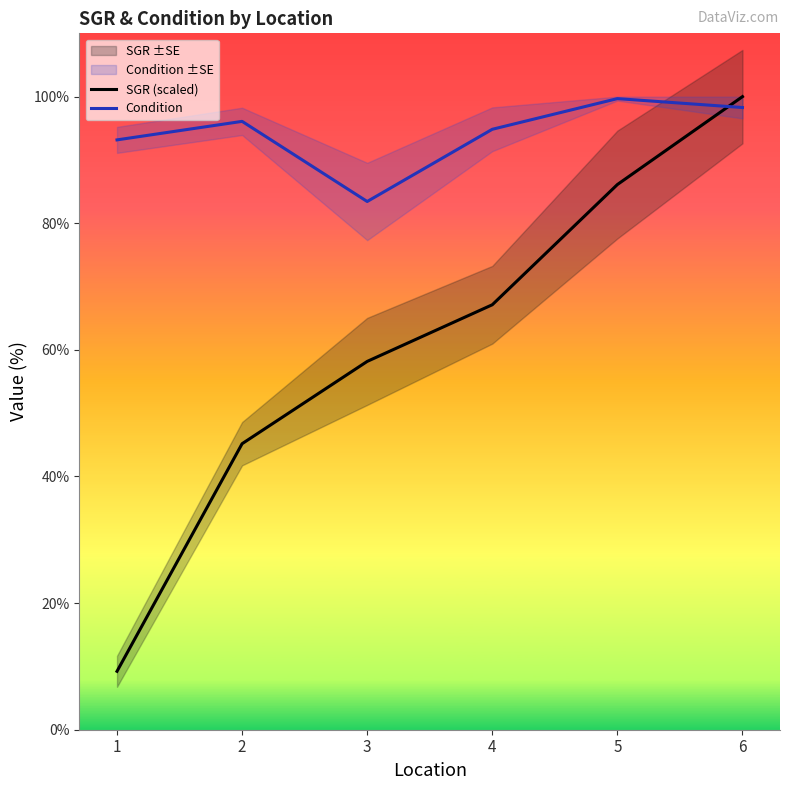

Reading right to left, what are all the values shown in this chart?

SGR (scaled): 6=100.0	5=86.1	4=67.1	3=58.2	2=45.2	1=9.2
Condition: 6=98.3	5=99.7	4=94.8	3=83.4	2=96.1	1=93.2